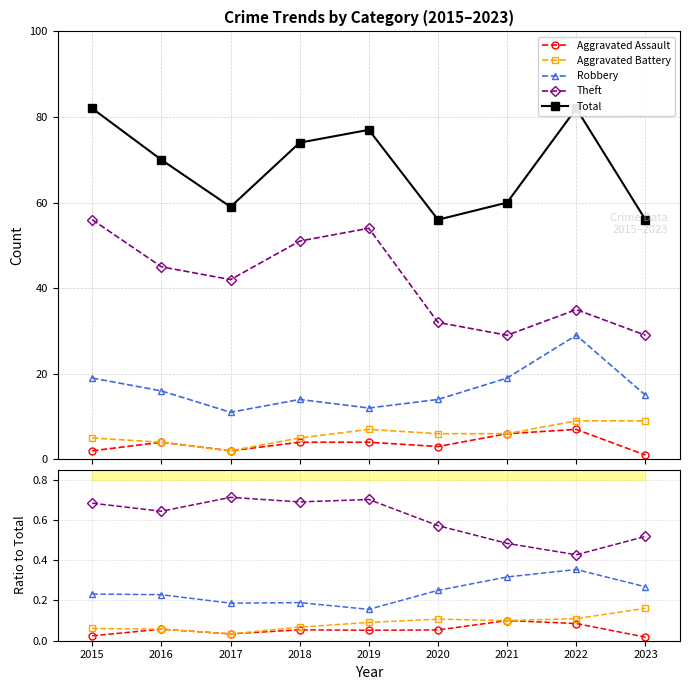

Reading right to left, what are all the values shown in this chart?

Aggravated Assault: 2023=0.0	2022=0.1	2021=0.1	2020=0.1	2019=0.1	2018=0.1	2017=0.0	2016=0.1	2015=0.0
Aggravated Battery: 2023=0.2	2022=0.1	2021=0.1	2020=0.1	2019=0.1	2018=0.1	2017=0.0	2016=0.1	2015=0.1
Robbery: 2023=0.3	2022=0.4	2021=0.3	2020=0.2	2019=0.2	2018=0.2	2017=0.2	2016=0.2	2015=0.2
Theft: 2023=0.5	2022=0.4	2021=0.5	2020=0.6	2019=0.7	2018=0.7	2017=0.7	2016=0.6	2015=0.7
Total: 2023=56.0	2022=82.0	2021=60.0	2020=56.0	2019=77.0	2018=74.0	2017=59.0	2016=70.0	2015=82.0